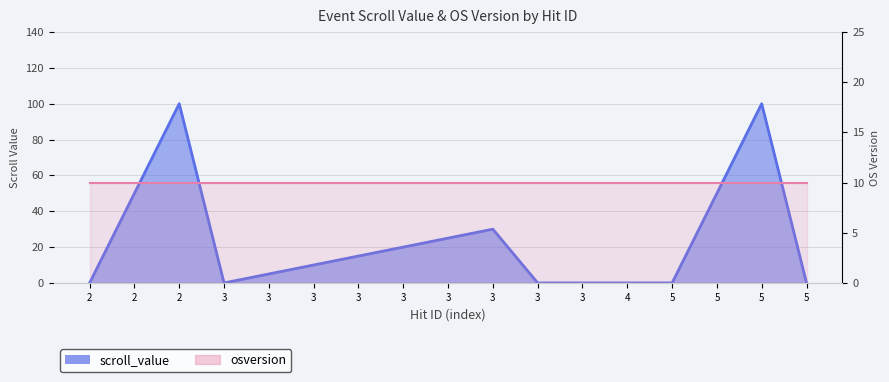

What is the difference between the maximum and minimum values?

100